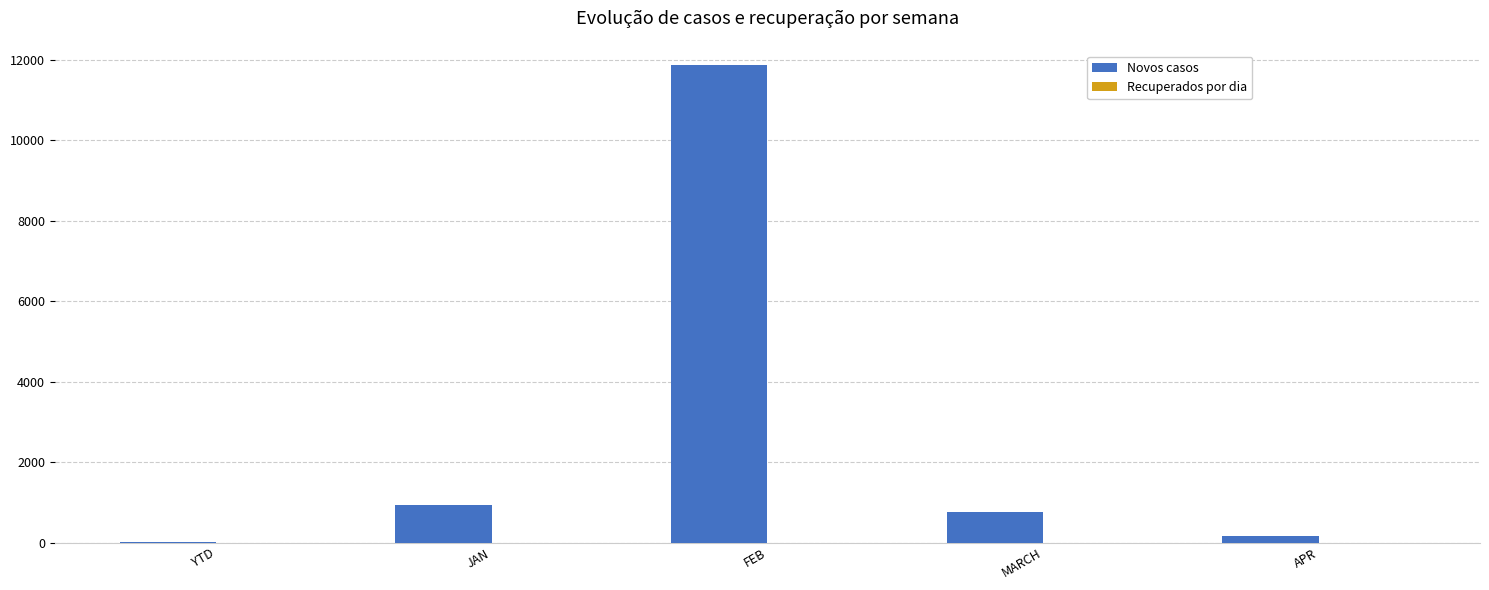

How many categories are shown in the chart?

5